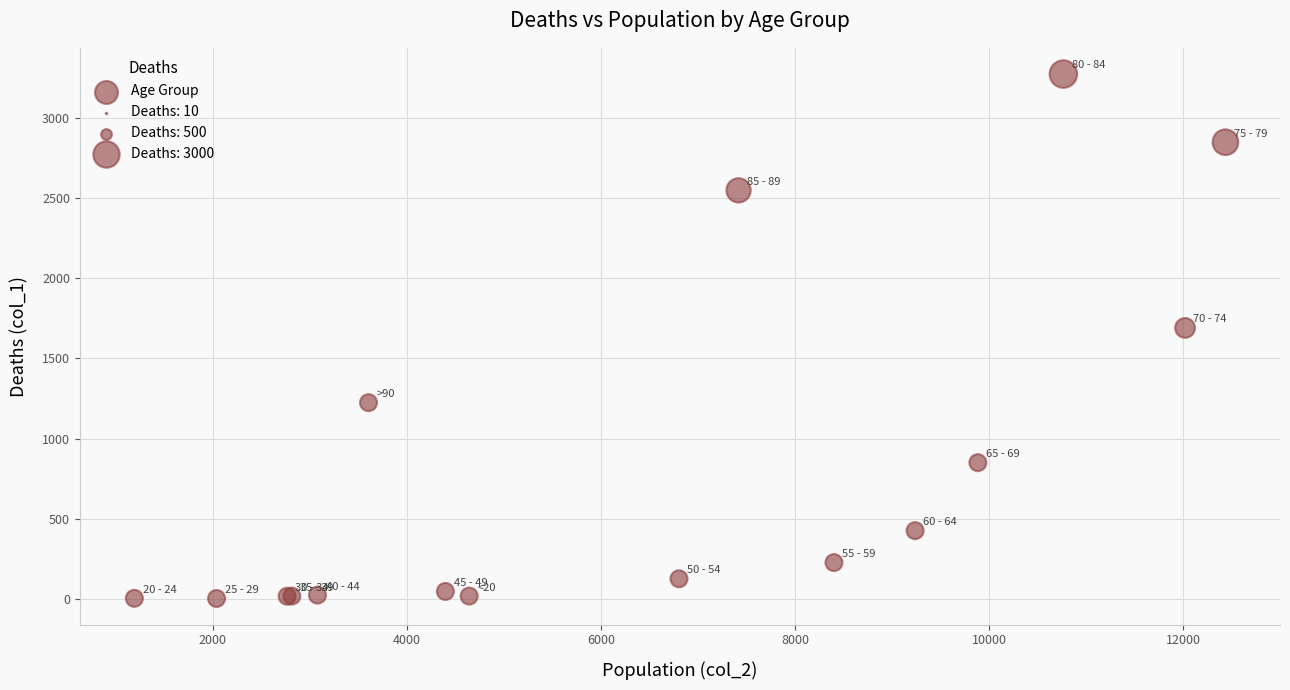

What Y value in the scatter plot is closest to 1638?

1690